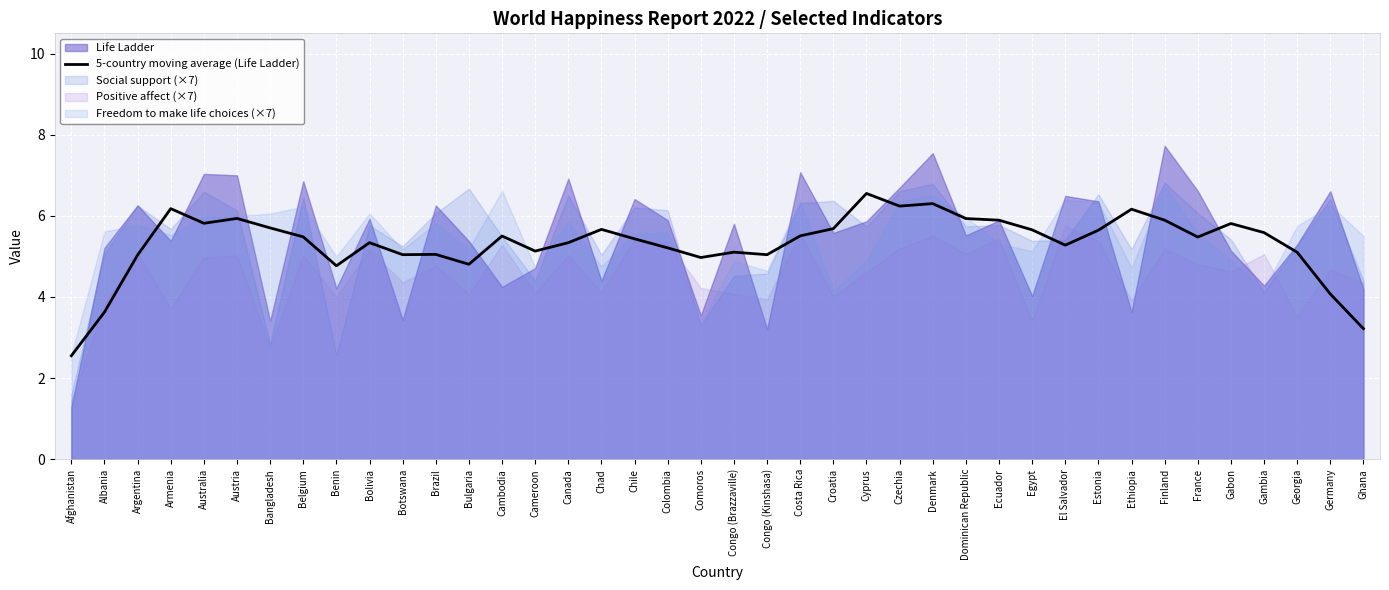

At which label does 5-country moving average (Life Ladder) reach its peak?

Cyprus